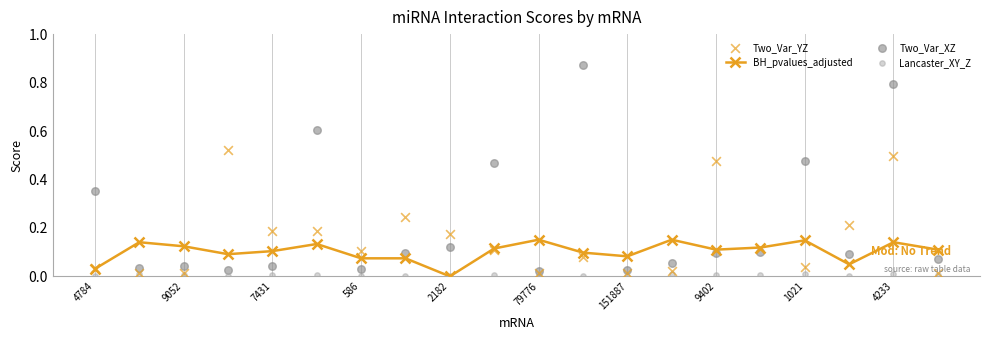

The BH_pvalues_adjusted series shows 0.1 at 79776. True or false?

False